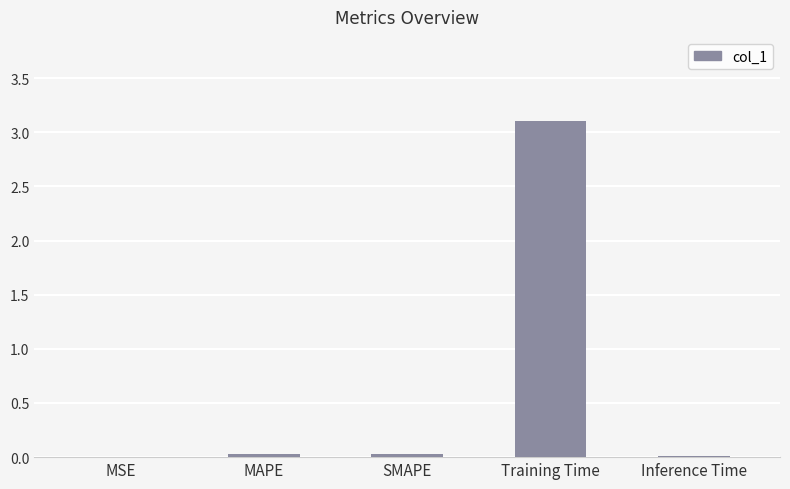

Which has a higher value, Training Time or MAPE?

Training Time